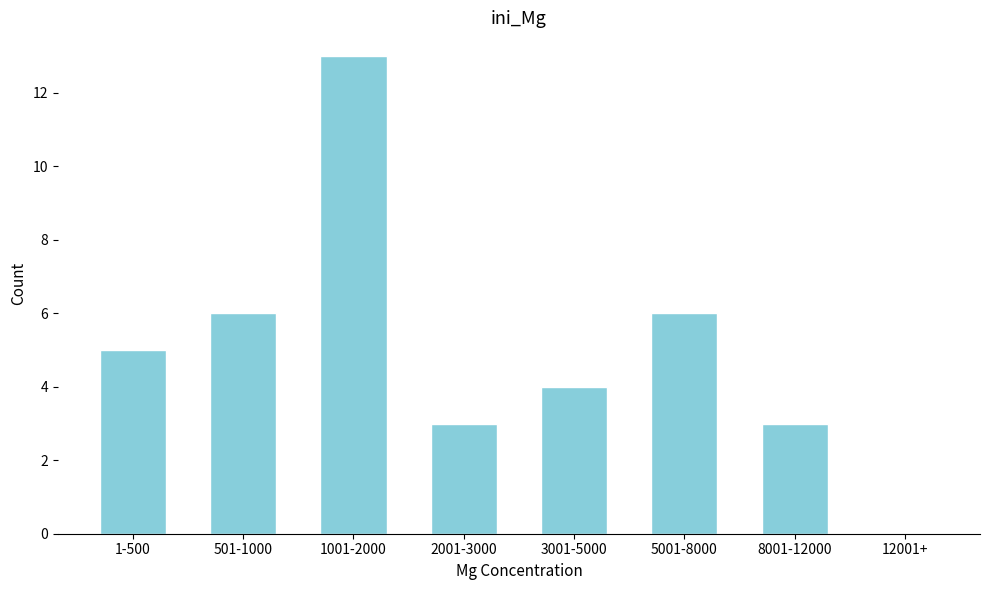

Reading left to right, transcribe all the data shown in this chart.

1-500=5	501-1000=6	1001-2000=13	2001-3000=3	3001-5000=4	5001-8000=6	8001-12000=3	12001+=0